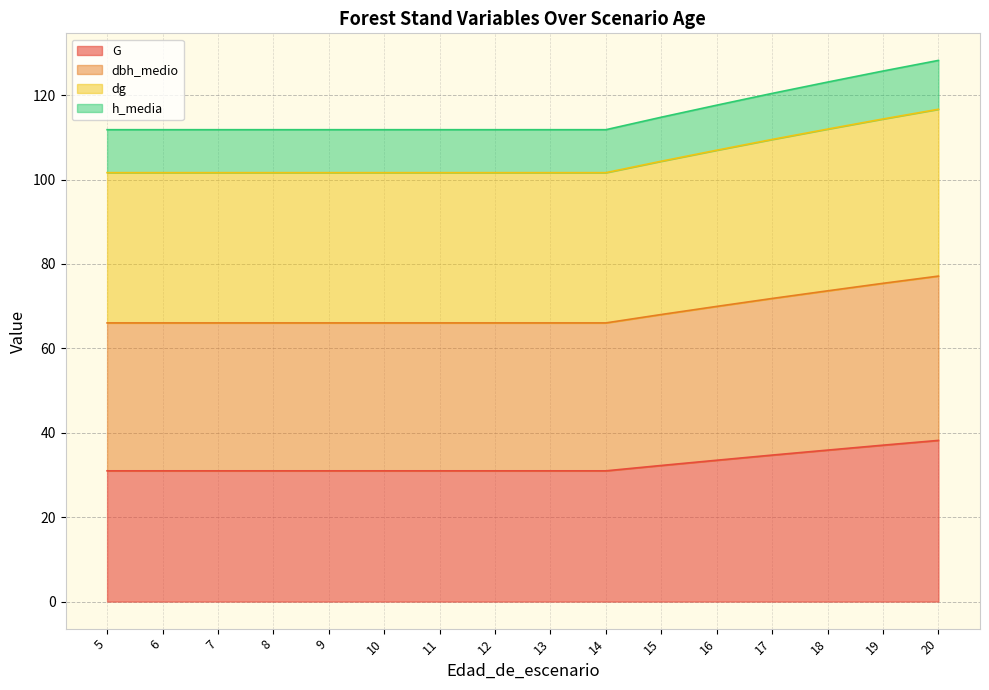

What are all the series names shown in the legend?

G, dbh_medio, dg, h_media